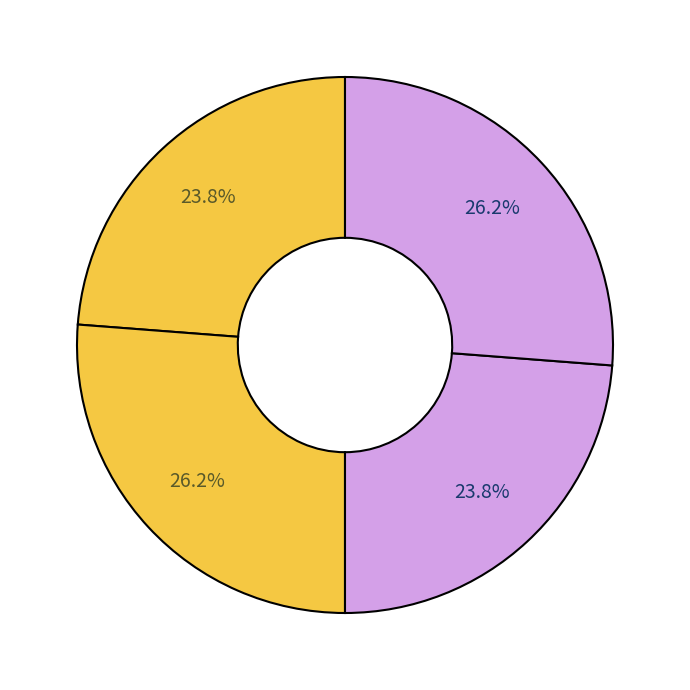

How many slices are in this pie chart?

4